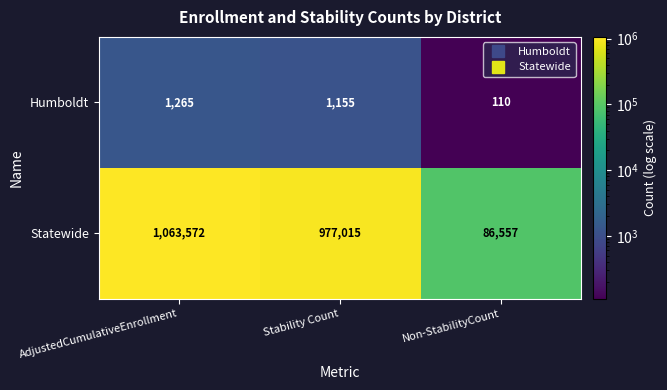

Read the Humboldt value at Non-StabilityCount.

110